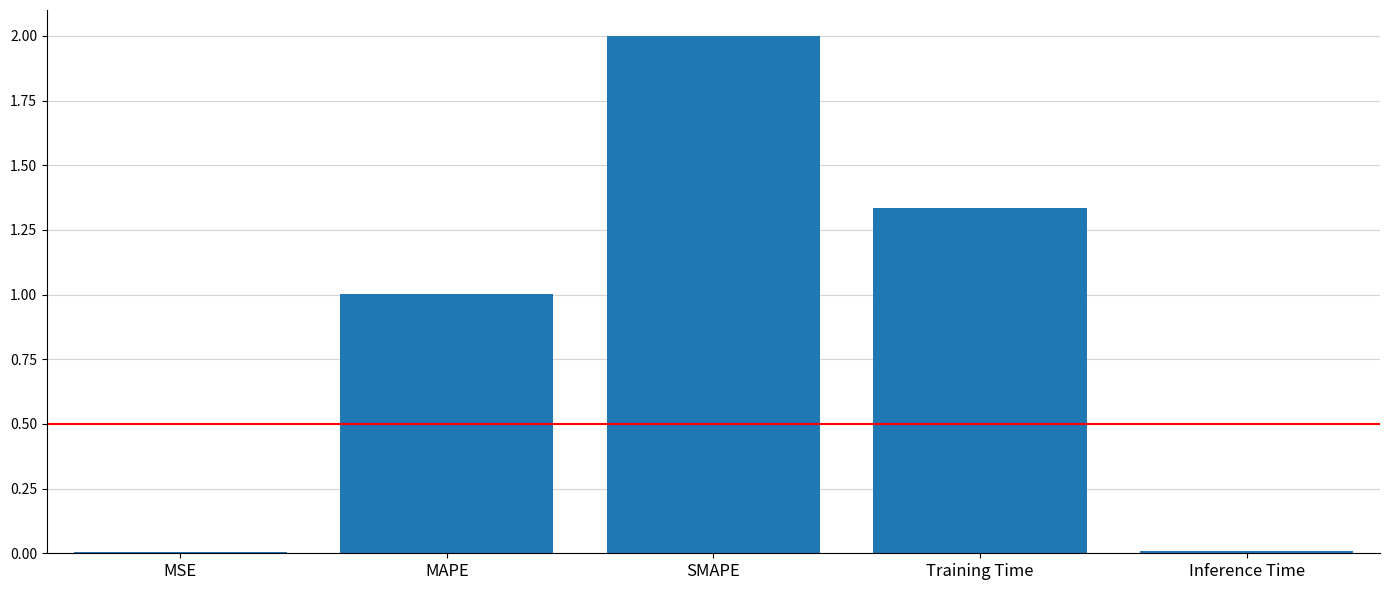

What is the average value?

0.9